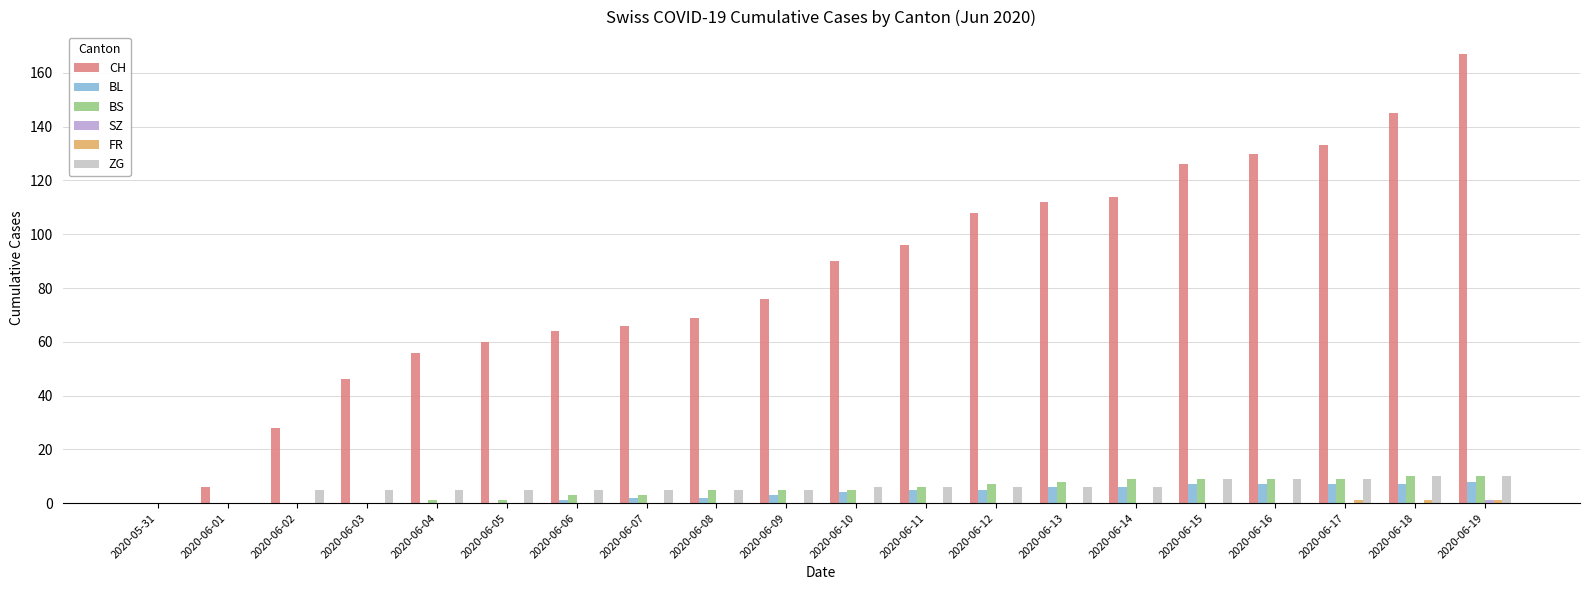

Is it true that BL equals 1 at 2020-06-06?

True